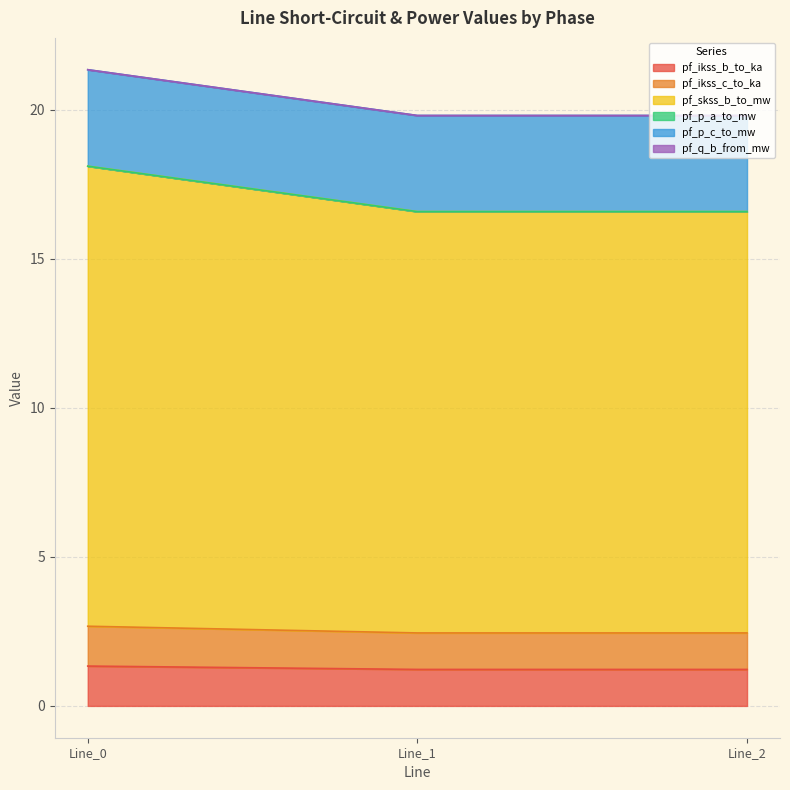

At how many categories does at least one series exceed 7?

3